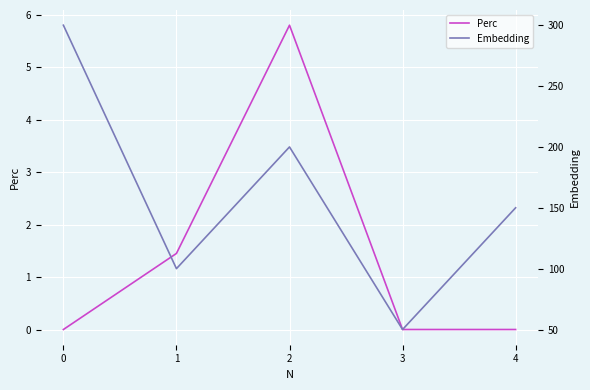

Which has a higher value, 2 or 3?

2